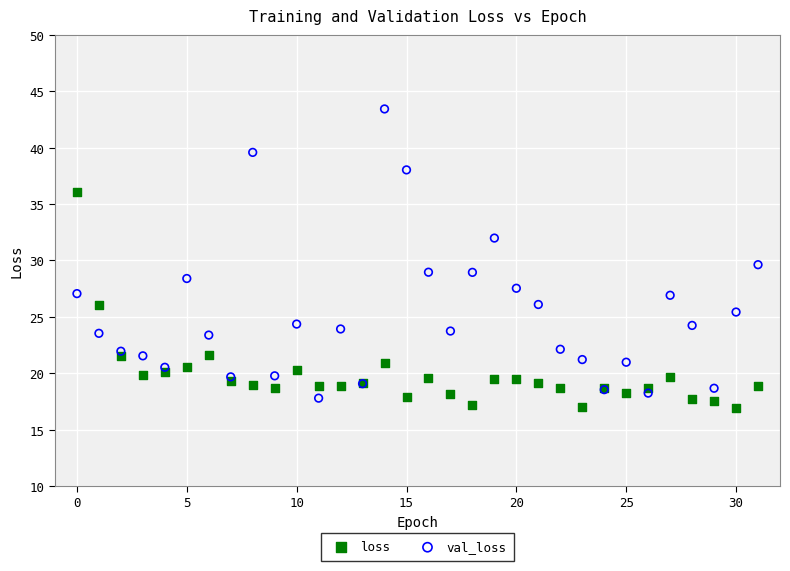

Which series has the widest spread of Y values?

val_loss